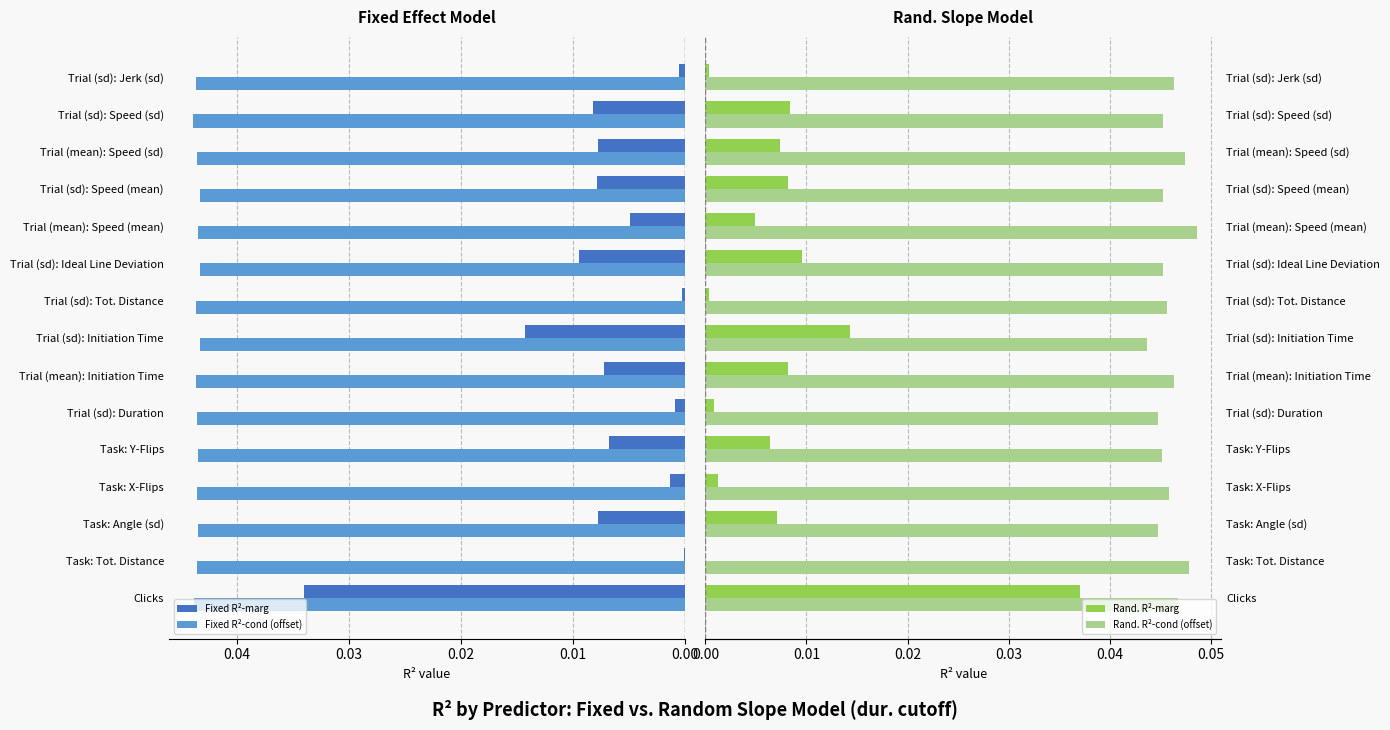

Are the bars grouped side by side (vs. stacked)?

Yes